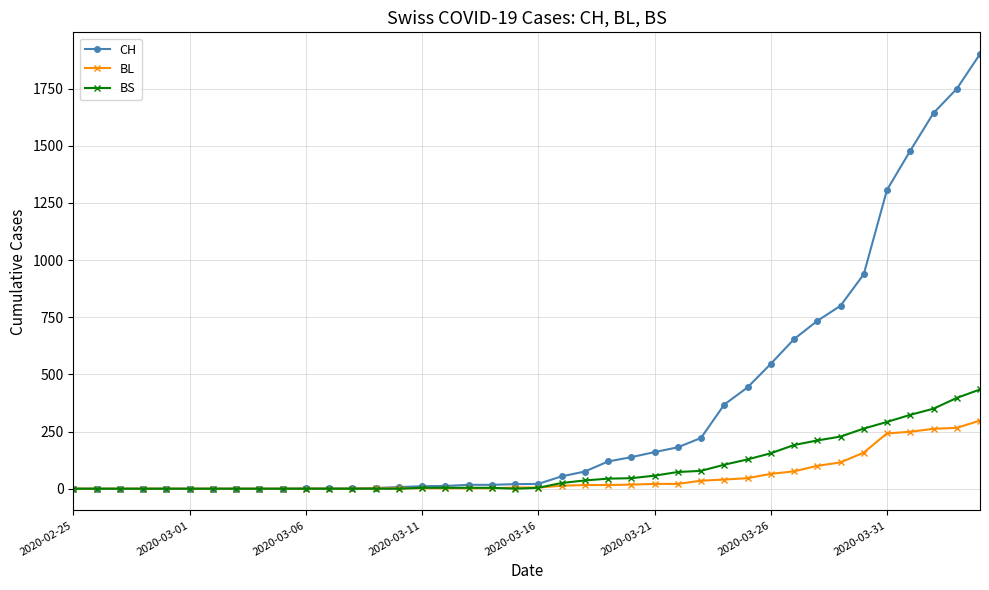

Rank the series by their maximum value, from lowest to highest.

BL, BS, CH